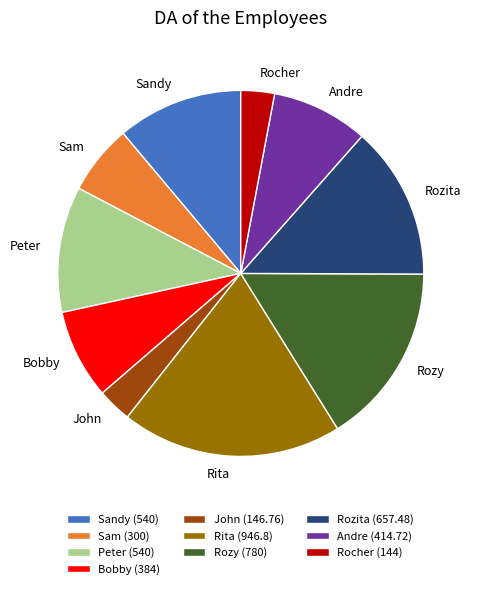

Which has a higher value, Sandy or Rocher?

Sandy